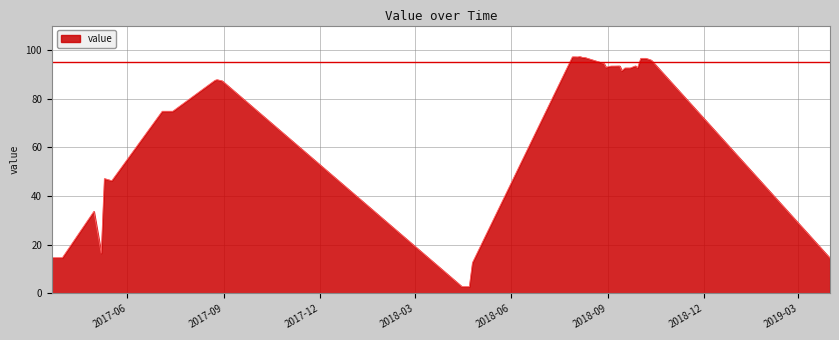

What is the smallest value displayed?

2.8